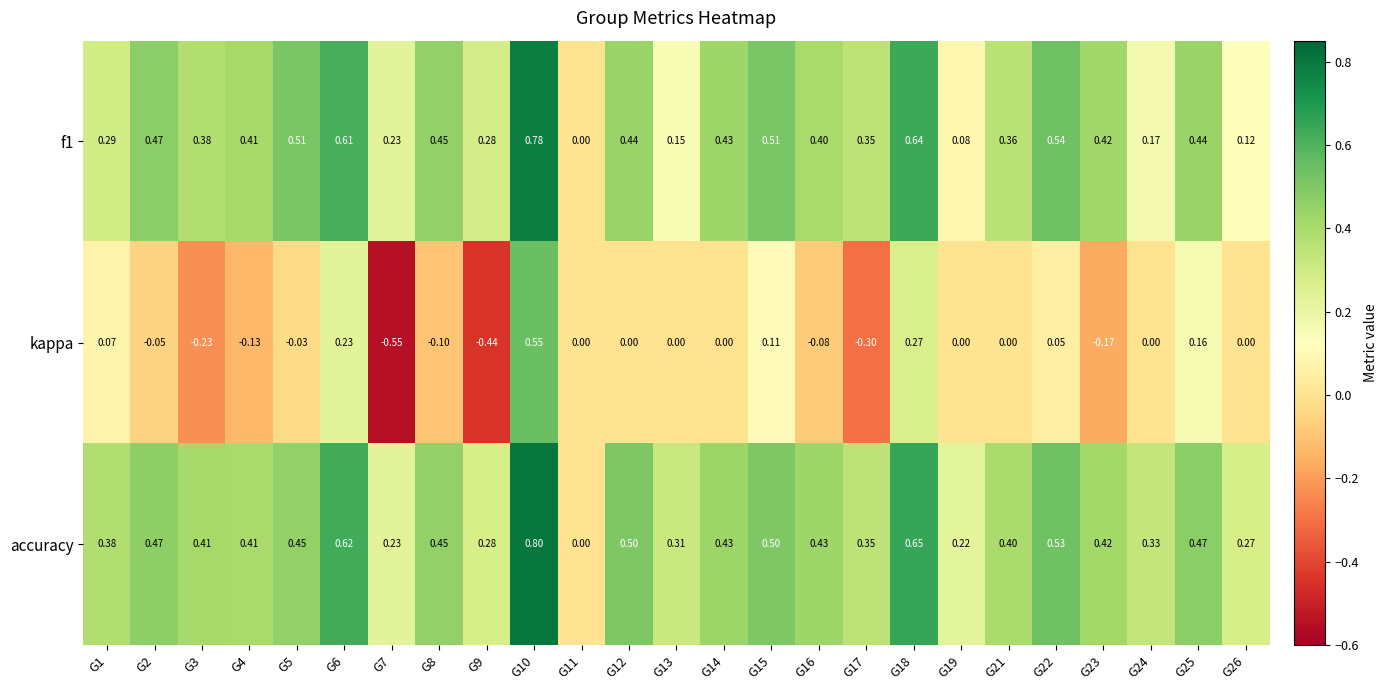

At G18, list the series in order from largest to smallest.

accuracy, f1, kappa